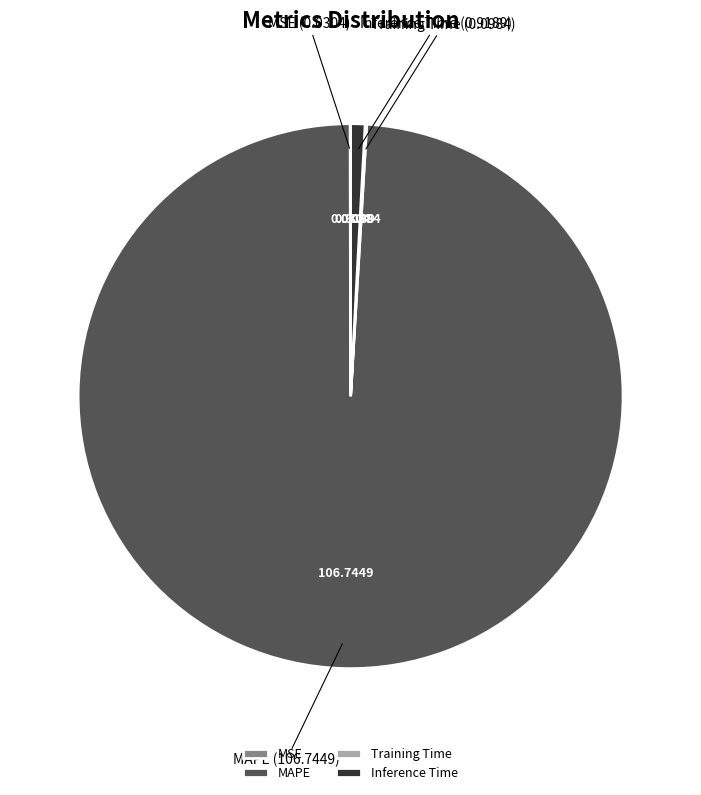

Does MAPE (106.7449) account for over 50% of the chart?

Yes